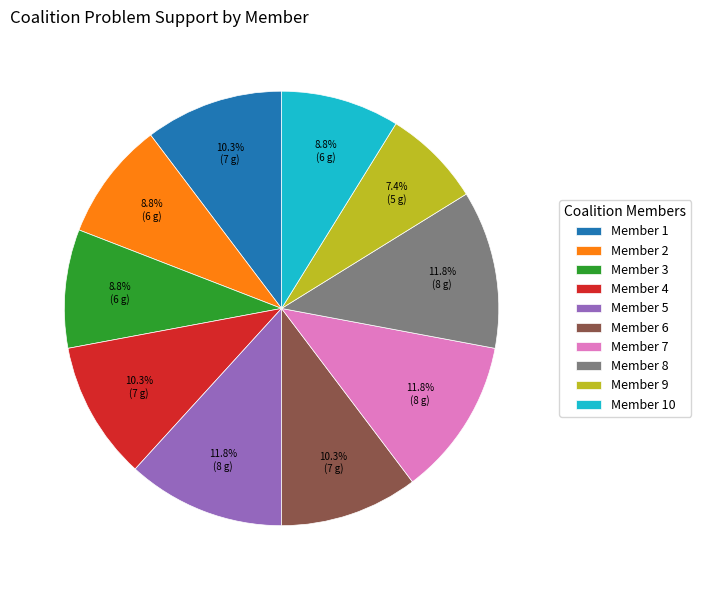

To the nearest percent, what is the difference between the largest and smallest slice percentages?

4%